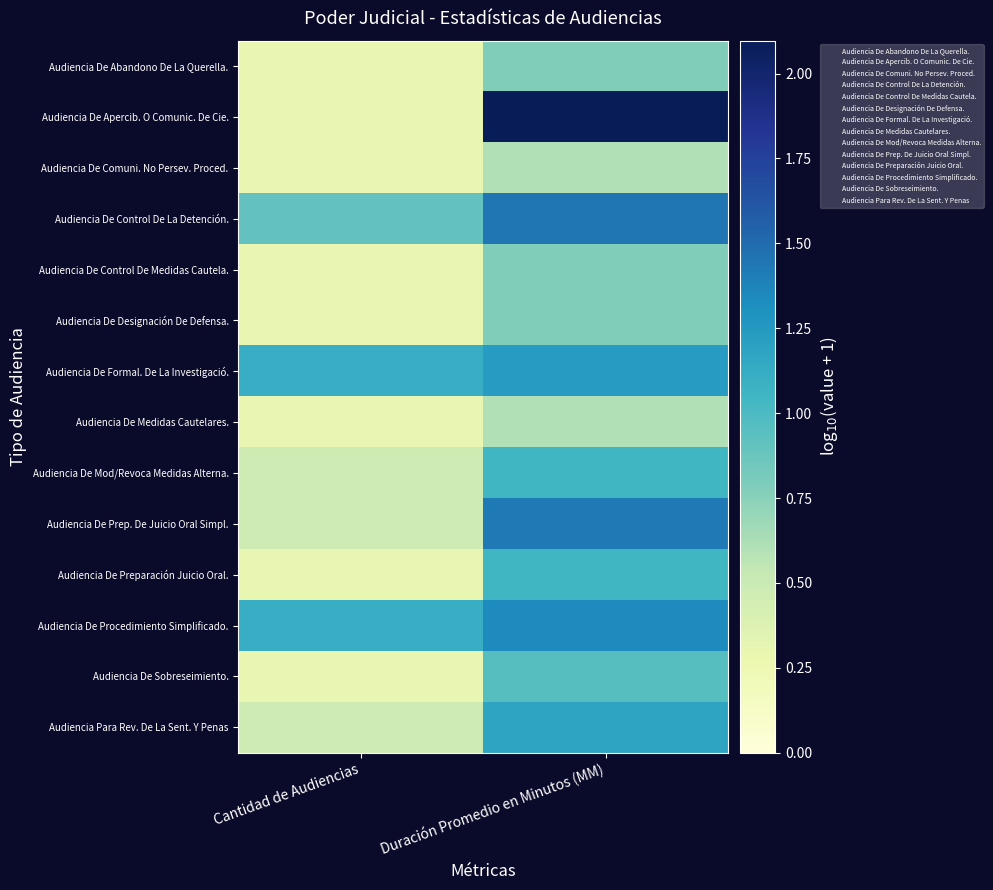

What is the minimum value shown in the chart?

0.3